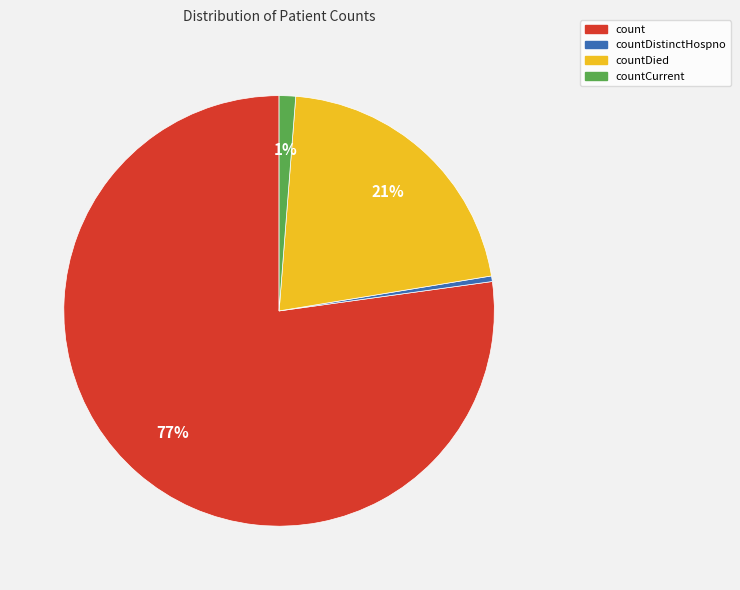

Is there a majority slice in this chart?

Yes